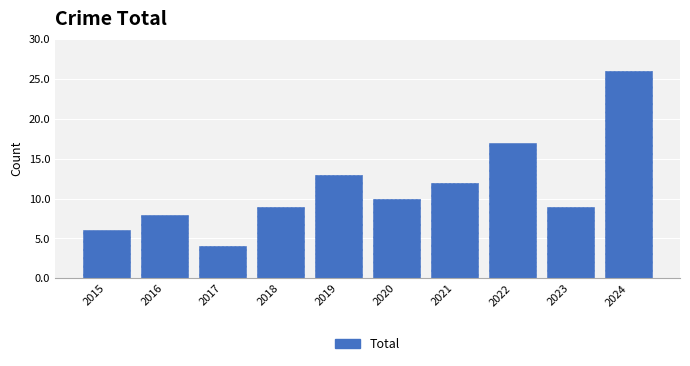

What is the value of the 5th bar from the left?

13